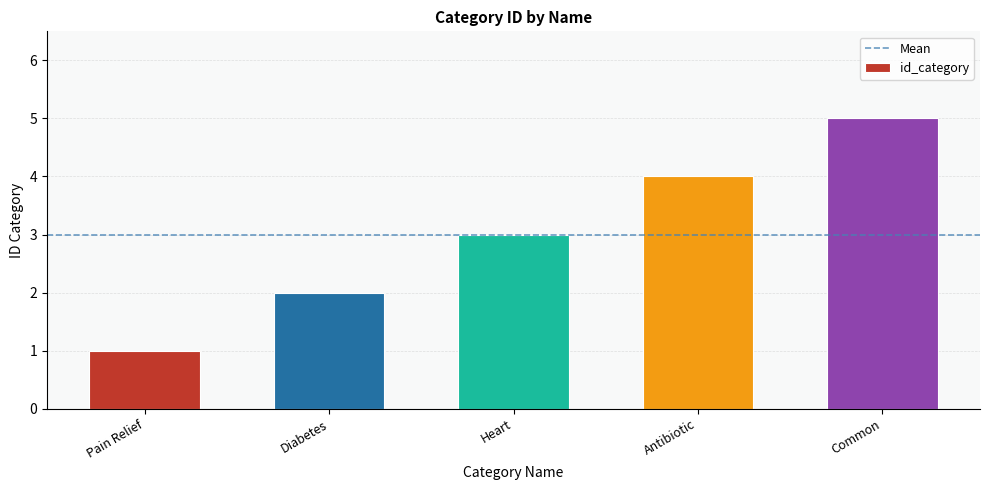

Which has a higher value, Heart or Common?

Common